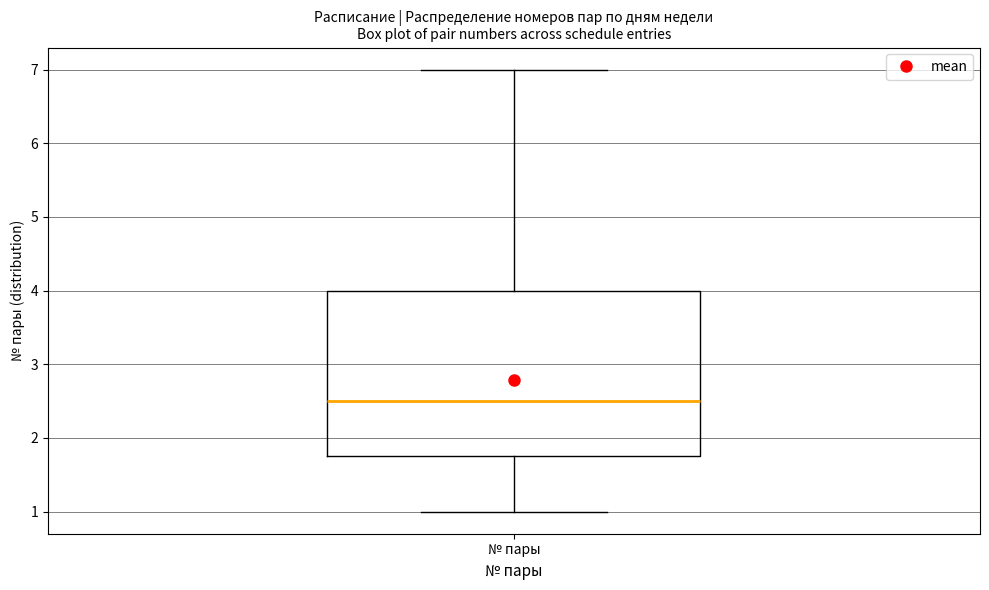

Transcribe this box plot: give where the median line is, the range the box spans, and where the two whiskers end, as read against the y-axis. The values are not printed on the chart, so give them approximately, as read against the axis.

median 2.5, box 1.8 to 4.0, whiskers 1.0 to 7.0